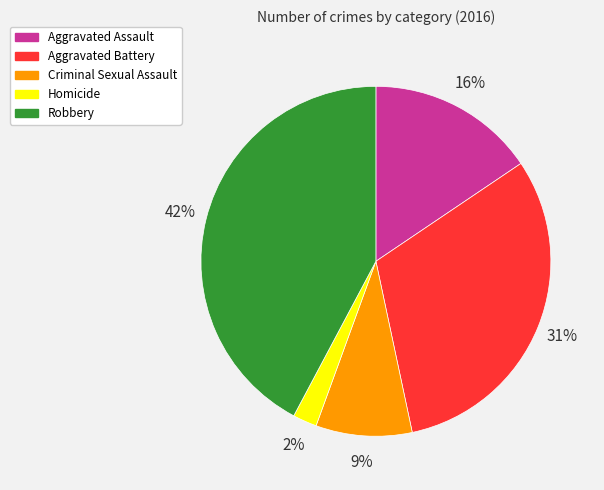

Does Criminal Sexual Assault account for over 50% of the chart?

No